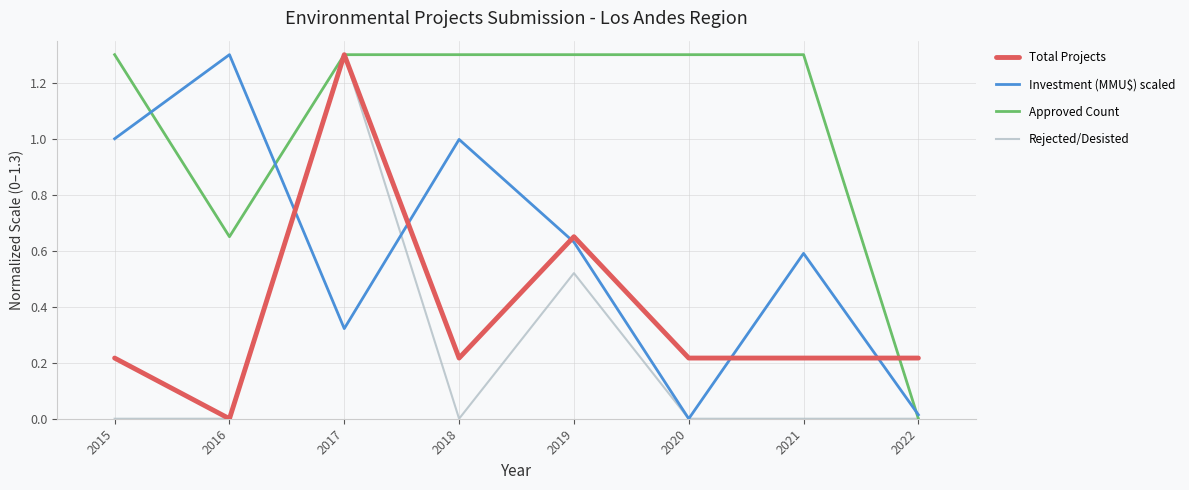

How many lines are shown in the chart?

4